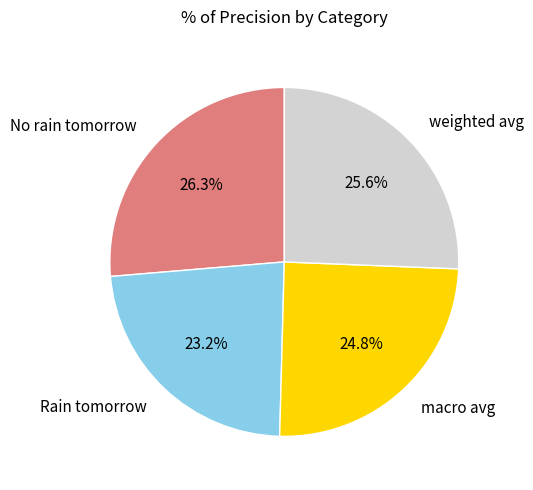

Rank the categories by value from highest to lowest.

No rain tomorrow, weighted avg, macro avg, Rain tomorrow